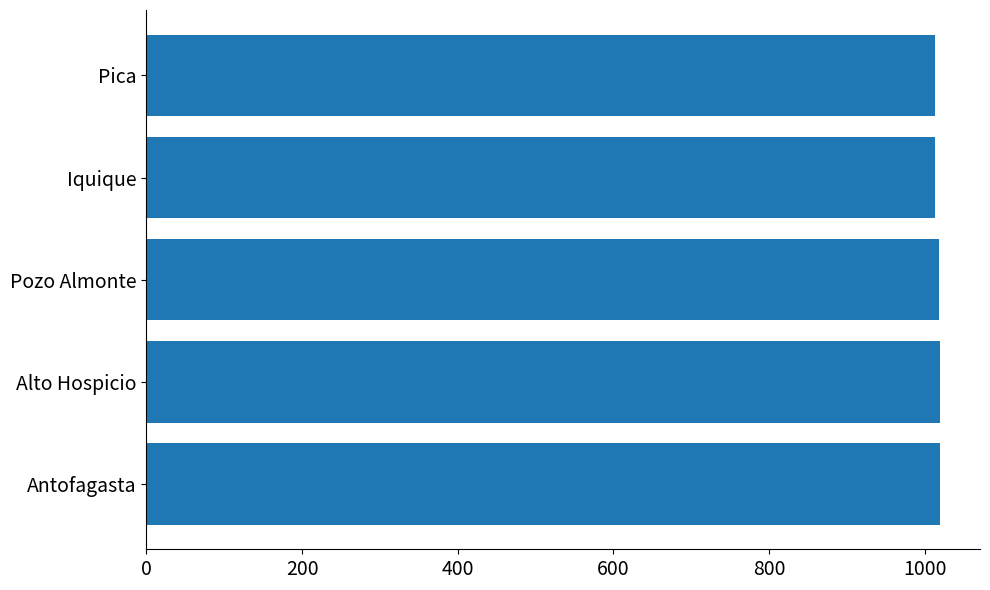

Are the bars horizontal?

Yes